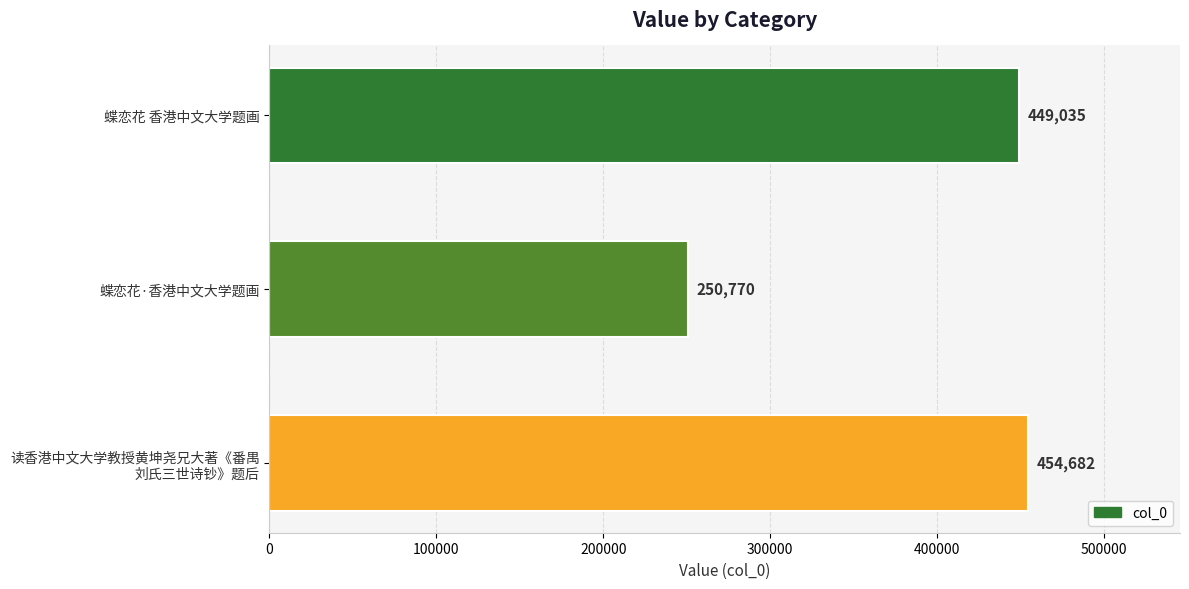

List the labels in order of value, largest first.

读香港中文大学教授黄坤尧兄大著《番禺
刘氏三世诗钞》题后, 蝶恋花 香港中文大学题画, 蝶恋花·香港中文大学题画